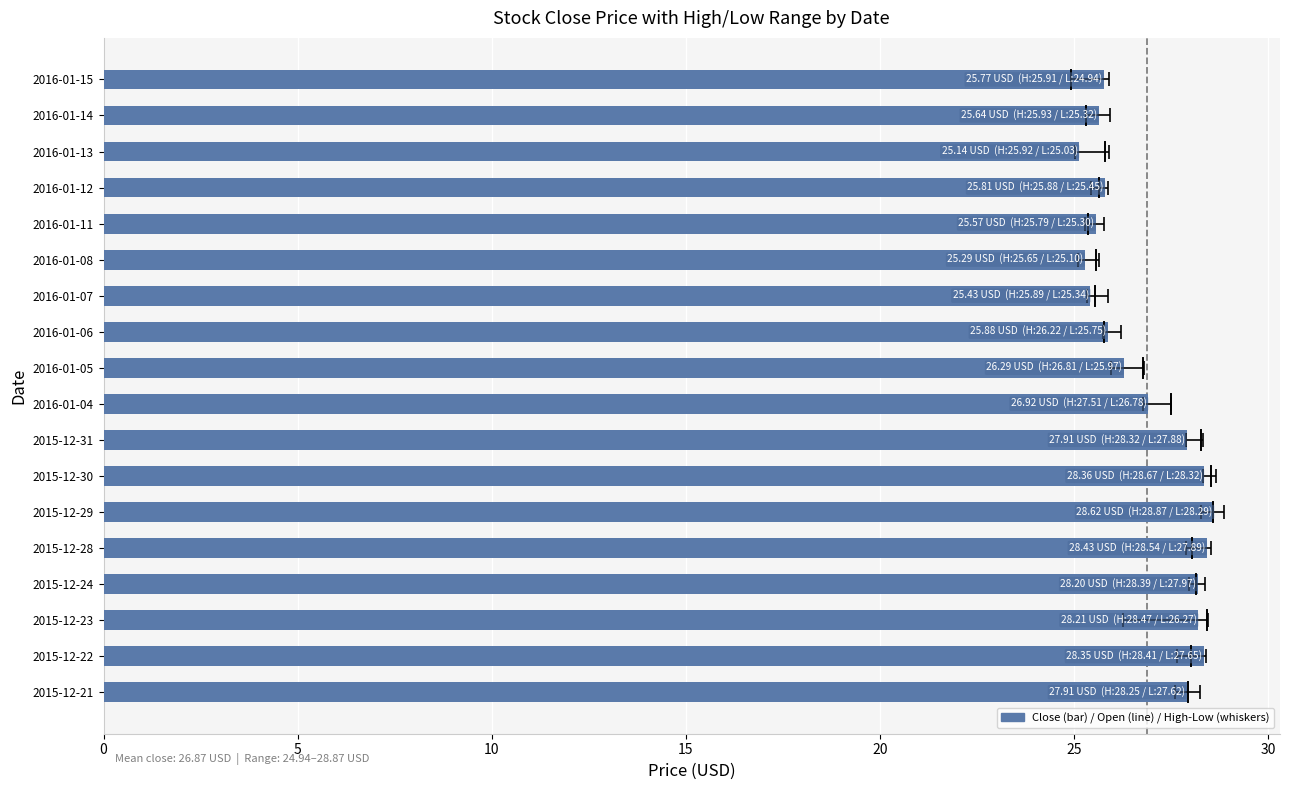

Read the value at 2016-01-14.

25.6